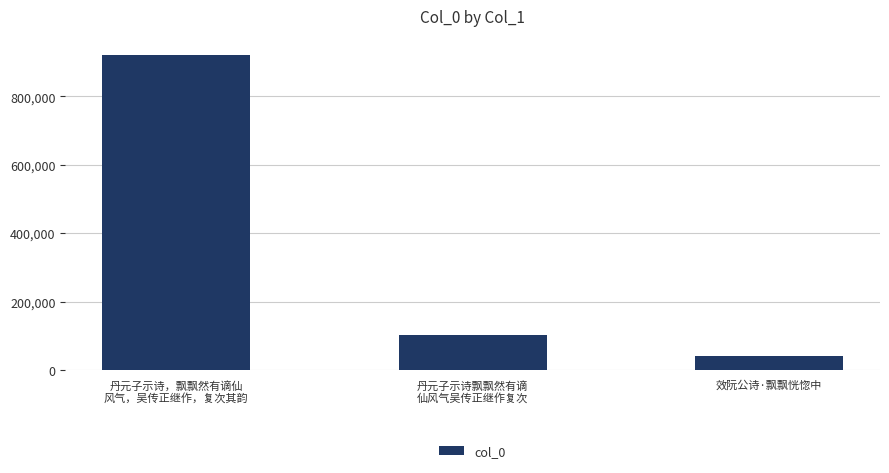

What is the label of the 1st bar from the right?

效阮公诗·飘飘恍惚中